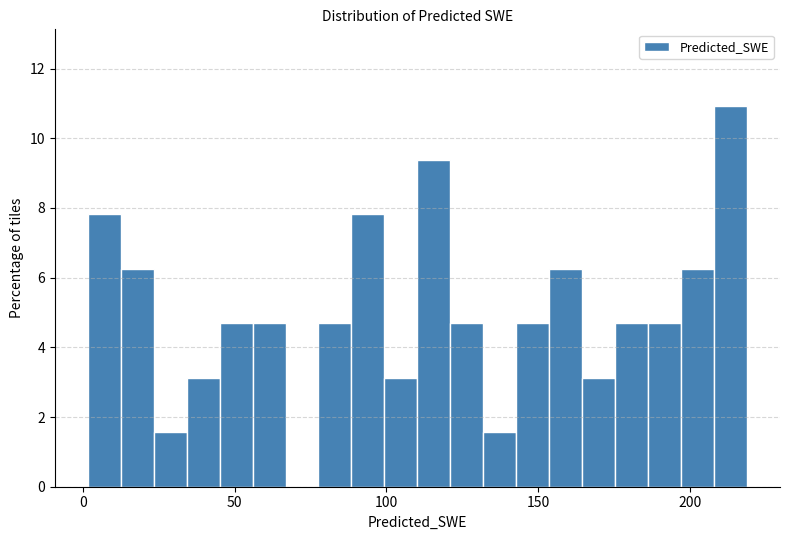

Read against the x-axis, roughly where is the centre of the tallest bar?

215